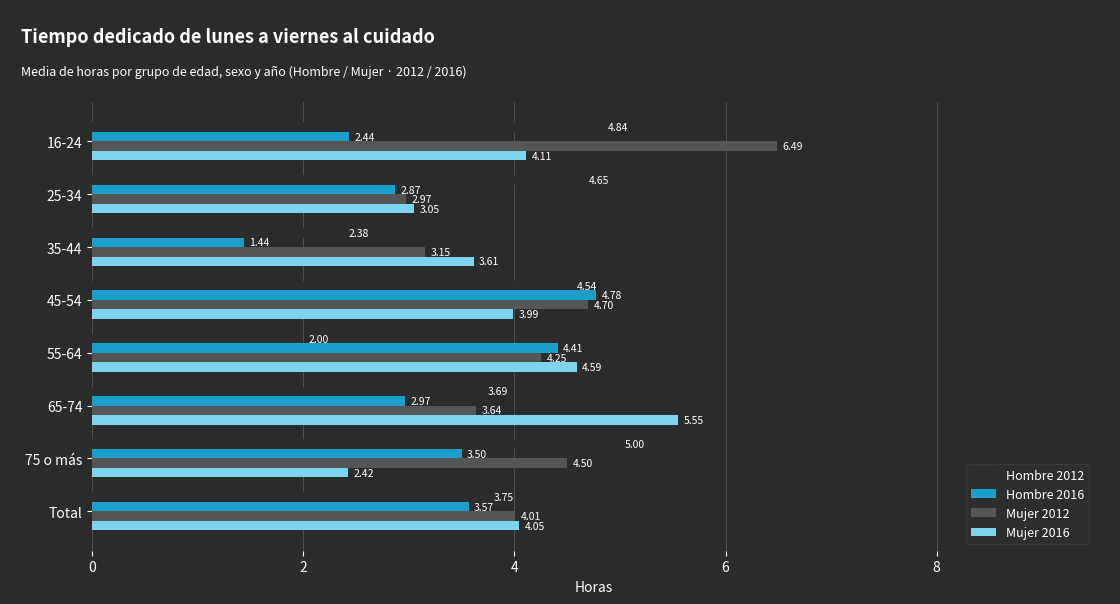

Which series has the widest spread of values?

Mujer 2012